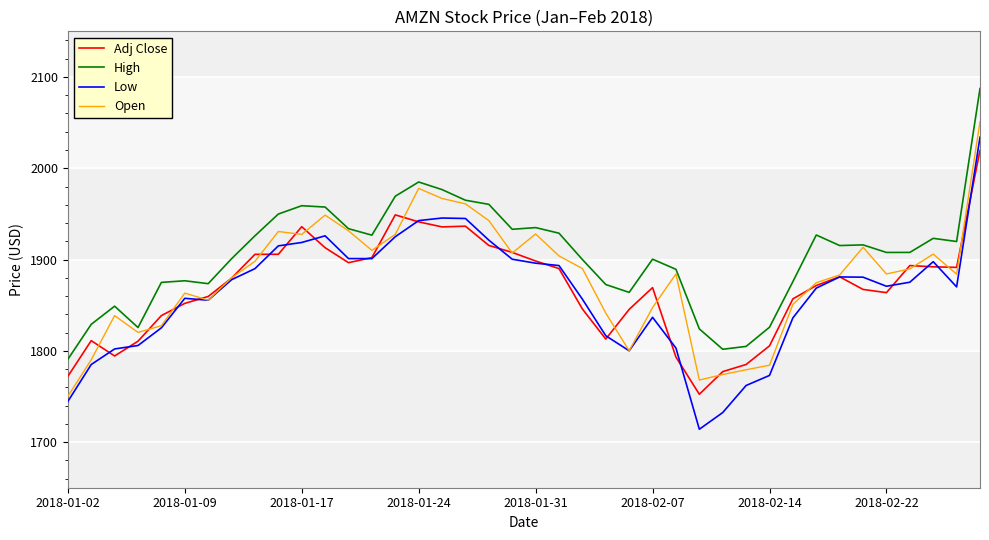

What is the greatest value displayed?

2087.3